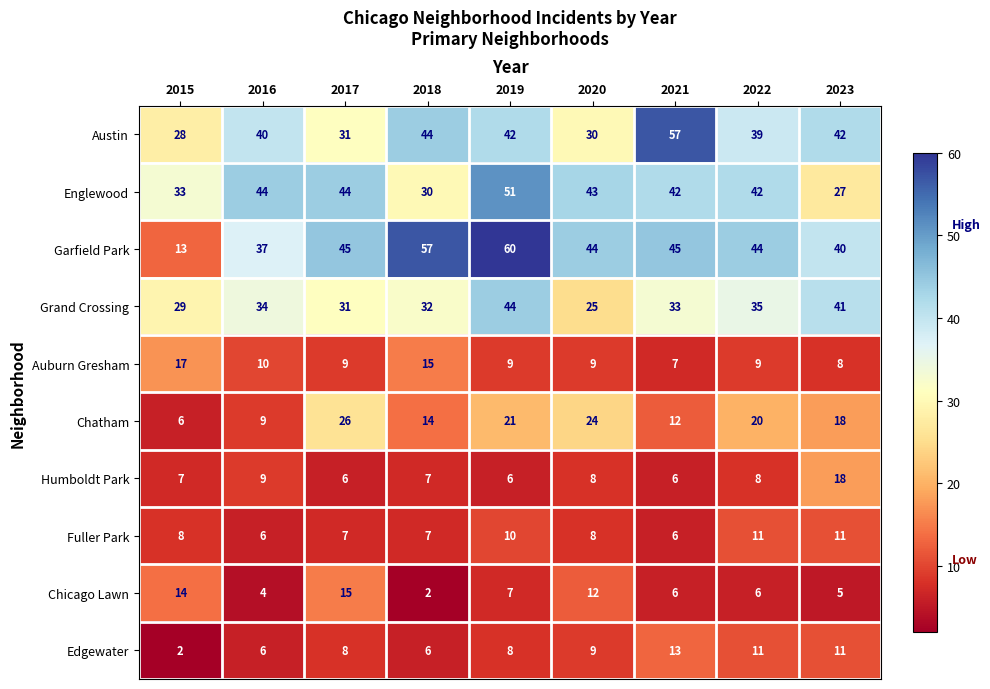

Which category has the highest value in the Grand Crossing series?

2019